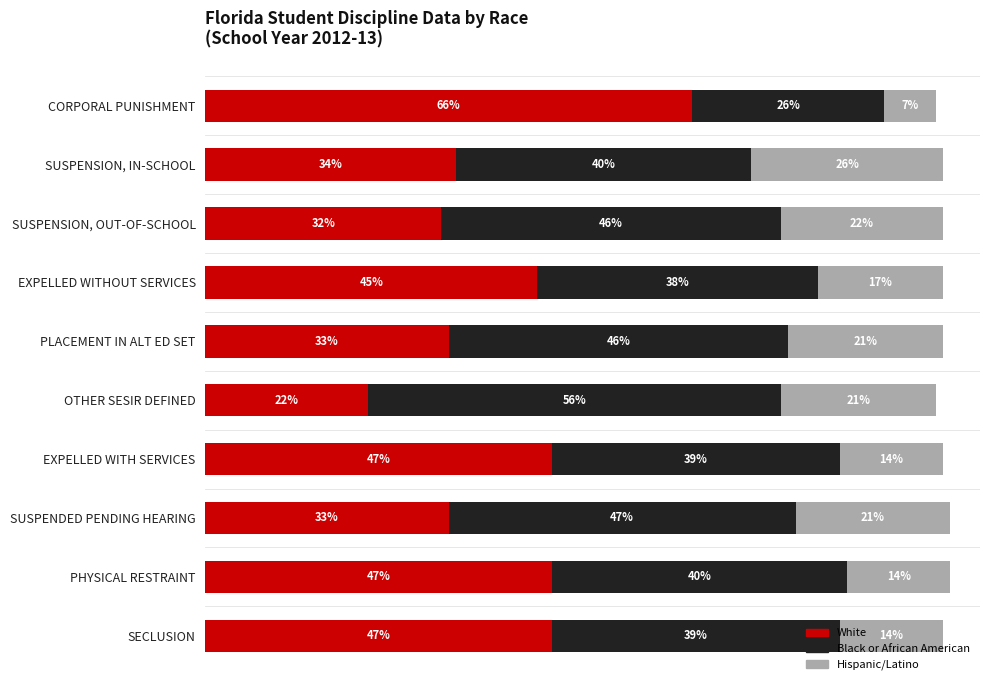

Which category has the lowest value in the White series?

OTHER SESIR DEFINED